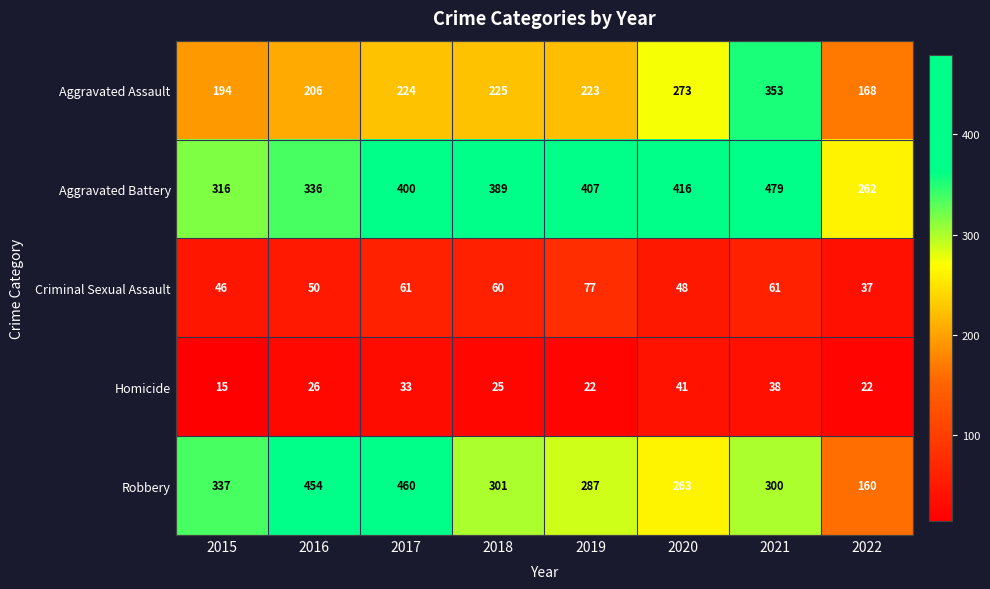

True or false: Robbery has a value of 300 at 2021.

True